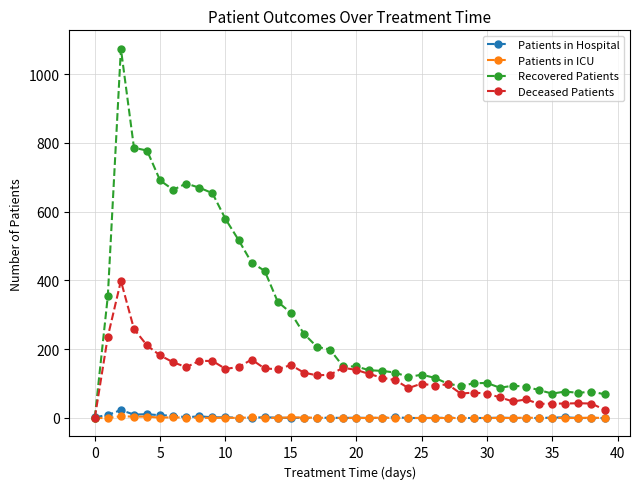

At how many categories does at least one series exceed 376?

12